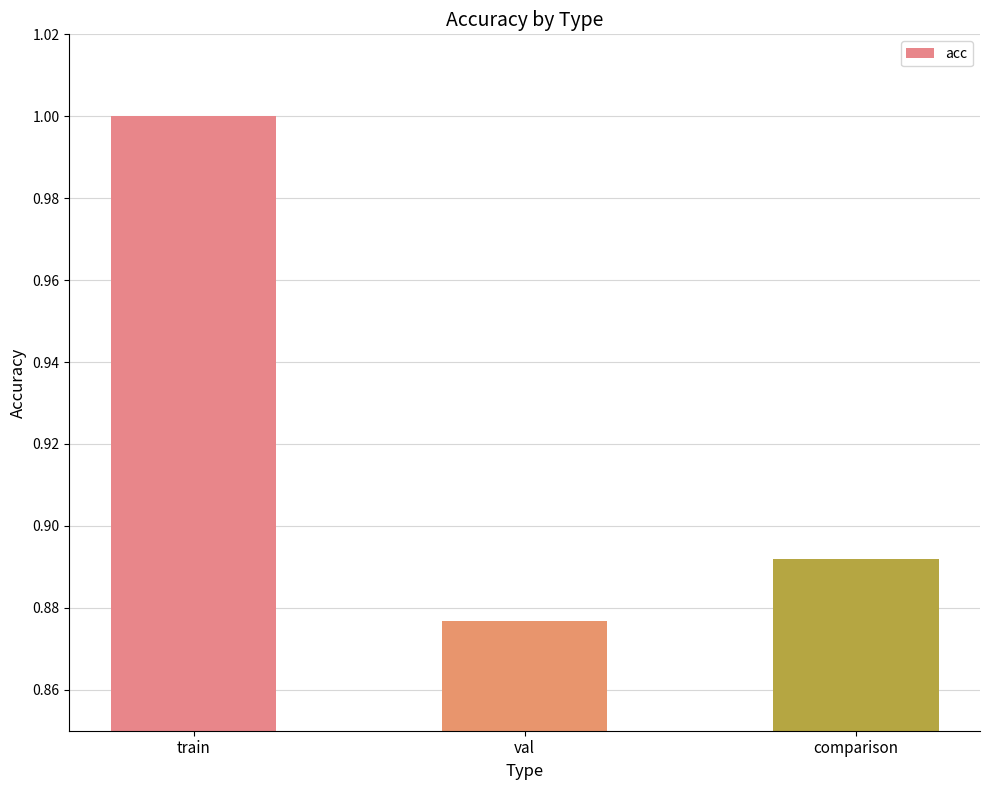

Which category has the highest value across all series?

train